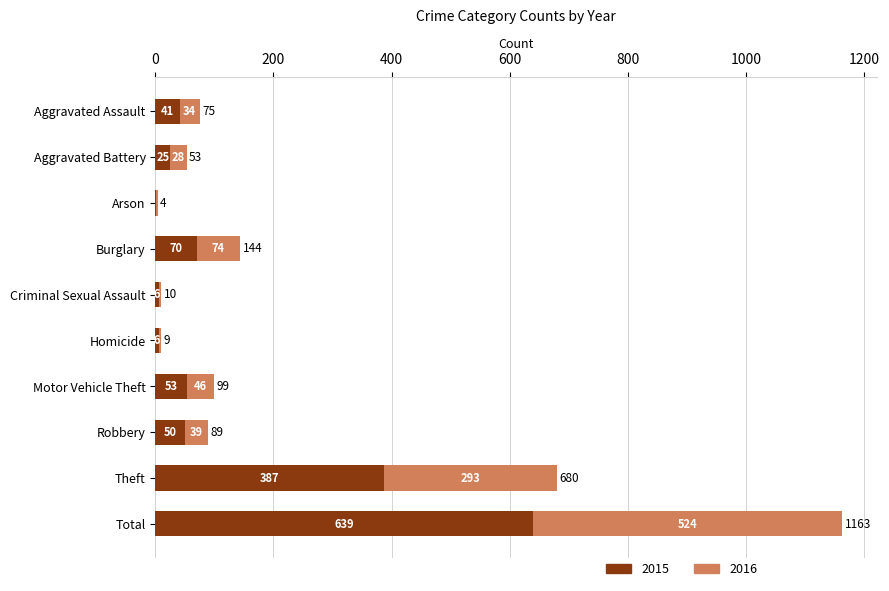

What is the maximum value for 2015?

639